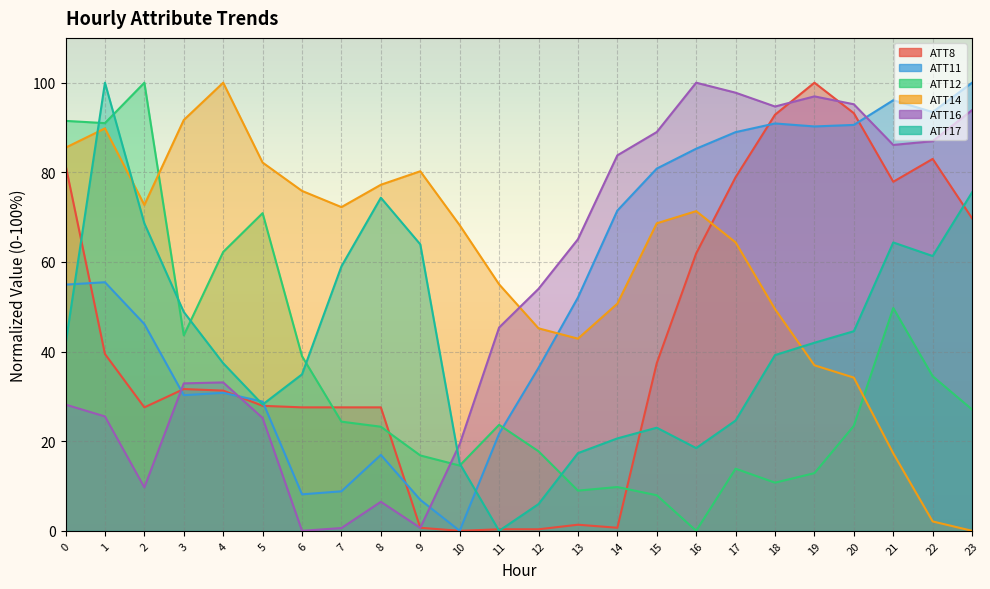

What is the sum of all ATT14 values?

1433.7